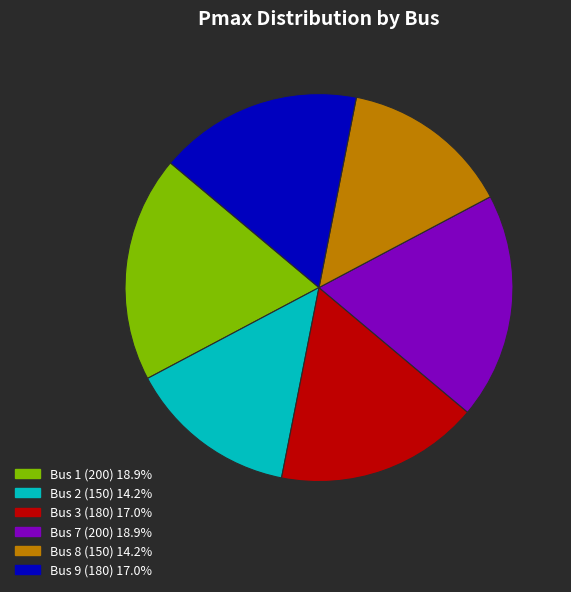

Is the sum of Bus 9 and Bus 8 greater than half?

No